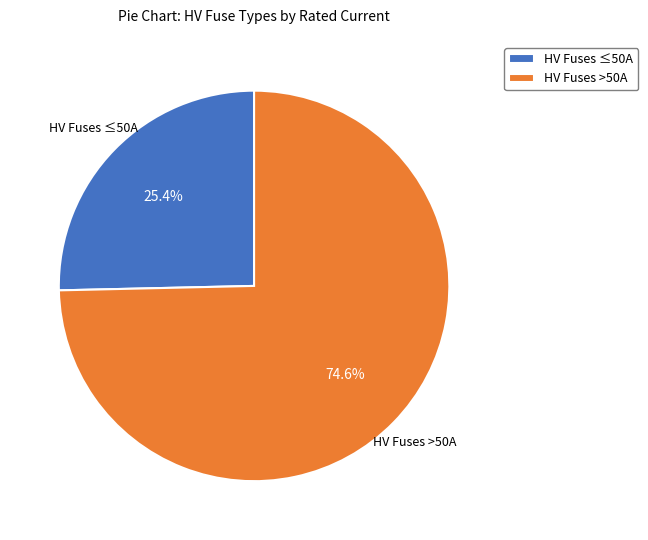

Which category has the smallest portion of the pie?

HV Fuses ≤50A